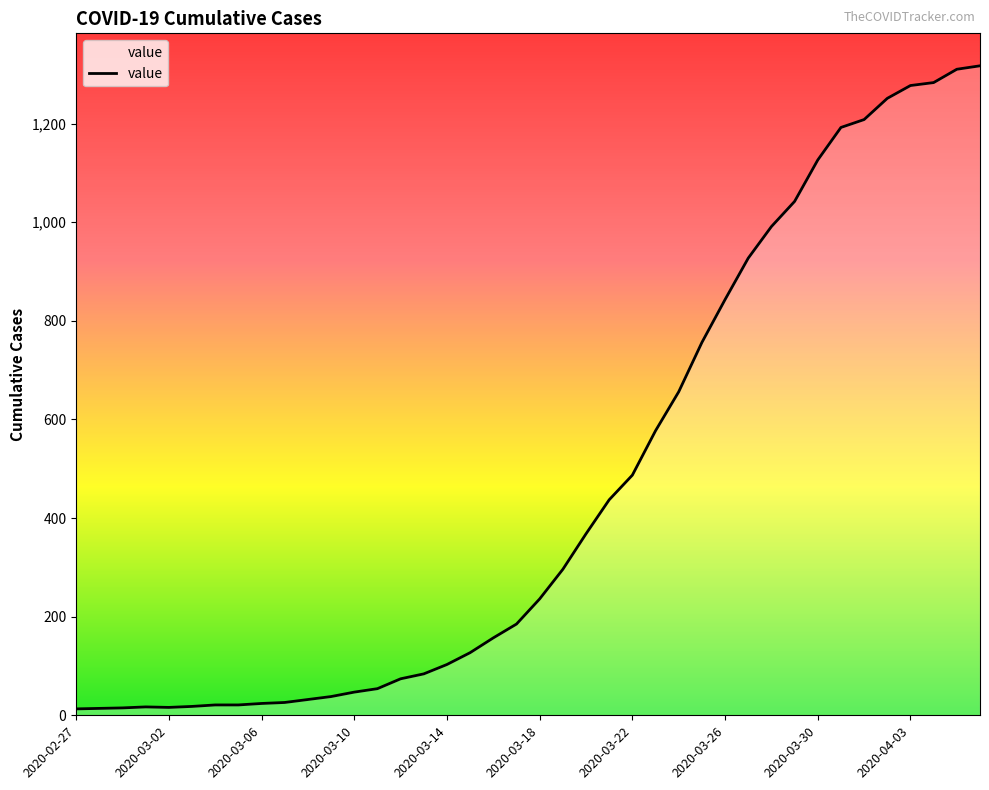

What is the maximum value shown in the chart?

1317